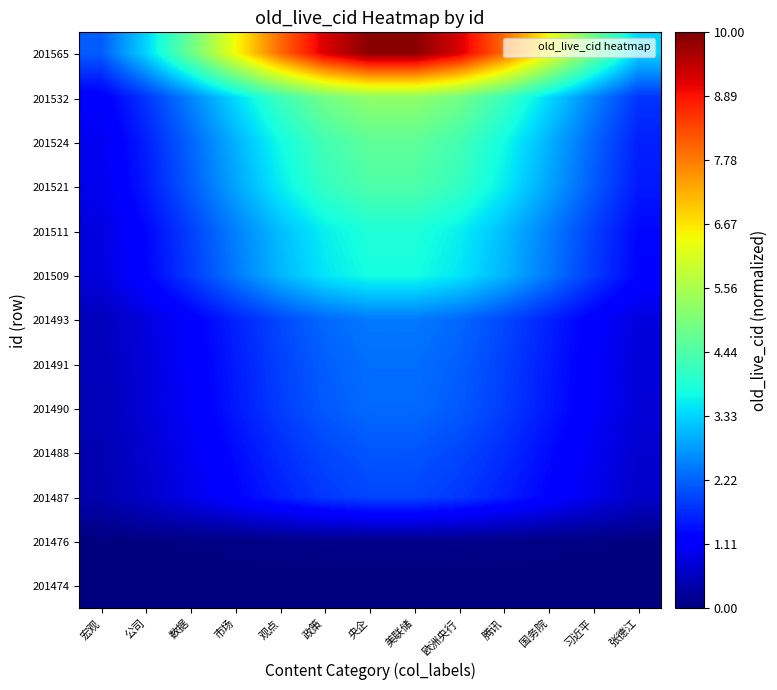

Rank the series by their maximum value, from lowest to highest.

201474, 201476, 201487, 201488, 201490, 201491, 201493, 201509, 201511, 201521, 201524, 201532, 201565